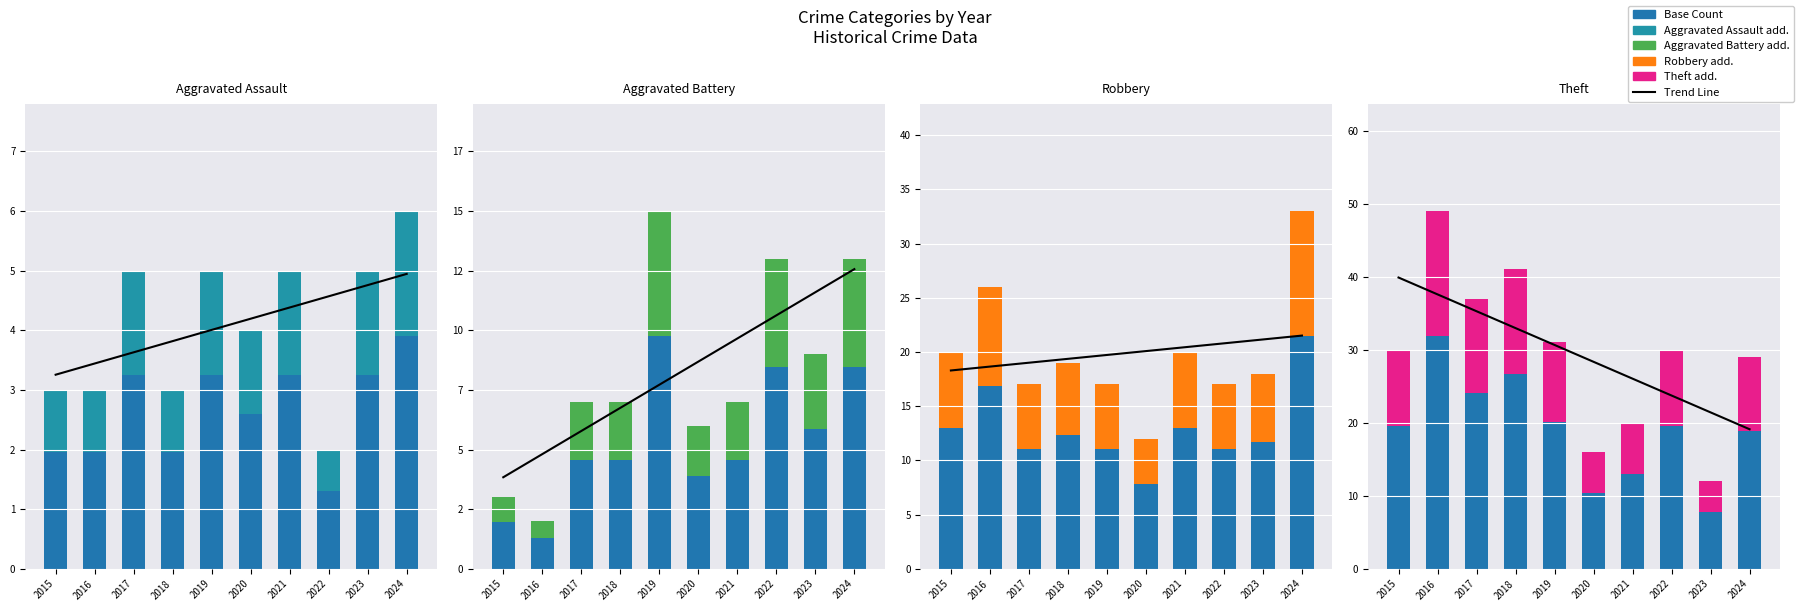

What is the minimum value for Aggravated Battery?

1.3